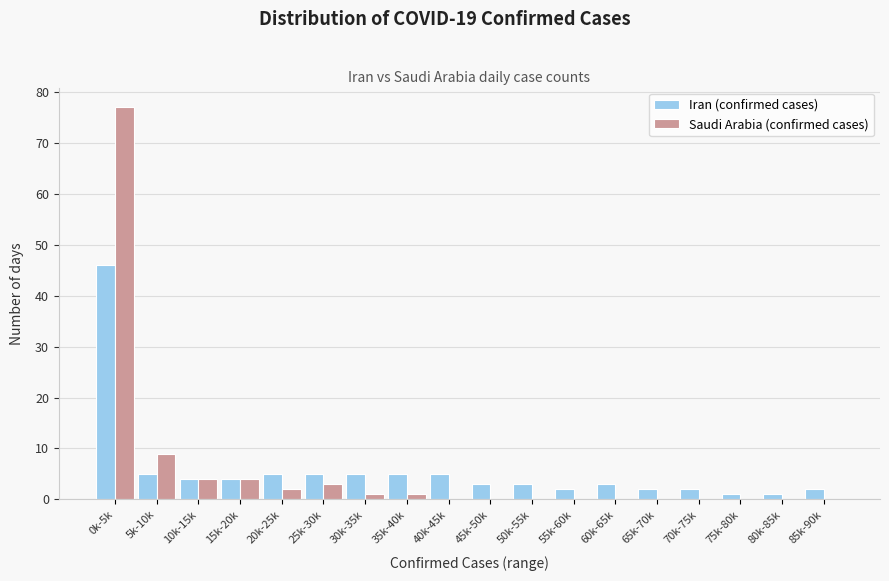

True or false: Iran (confirmed cases) has a value of 2 at 85k-90k.

True